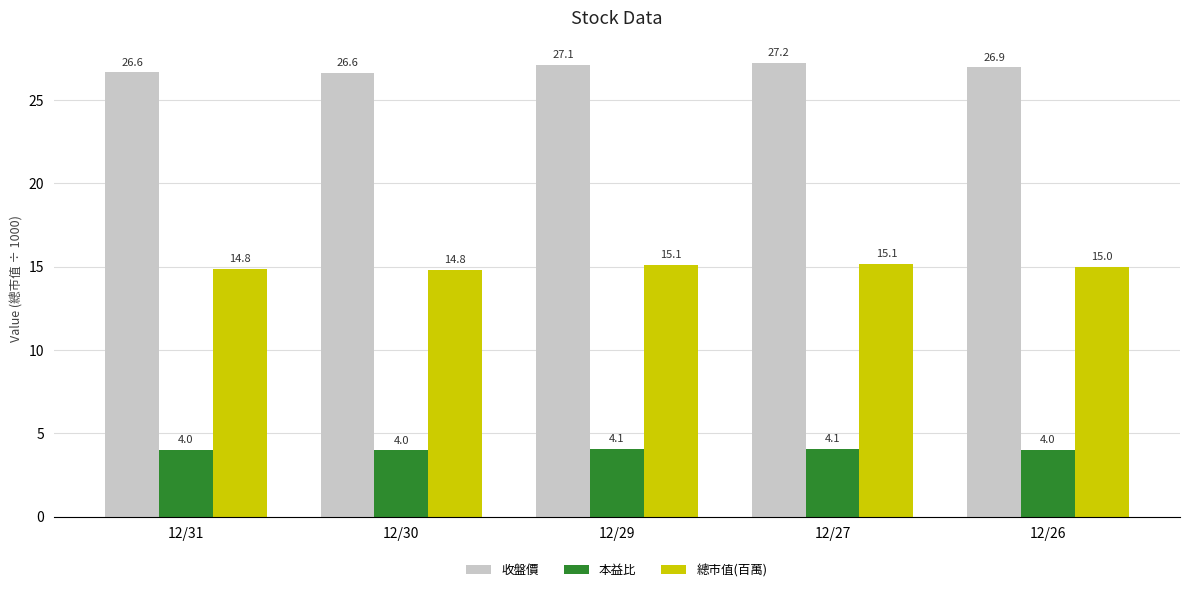

List the series in order of their peak value, lowest first.

本益比, 總市值(百萬), 收盤價